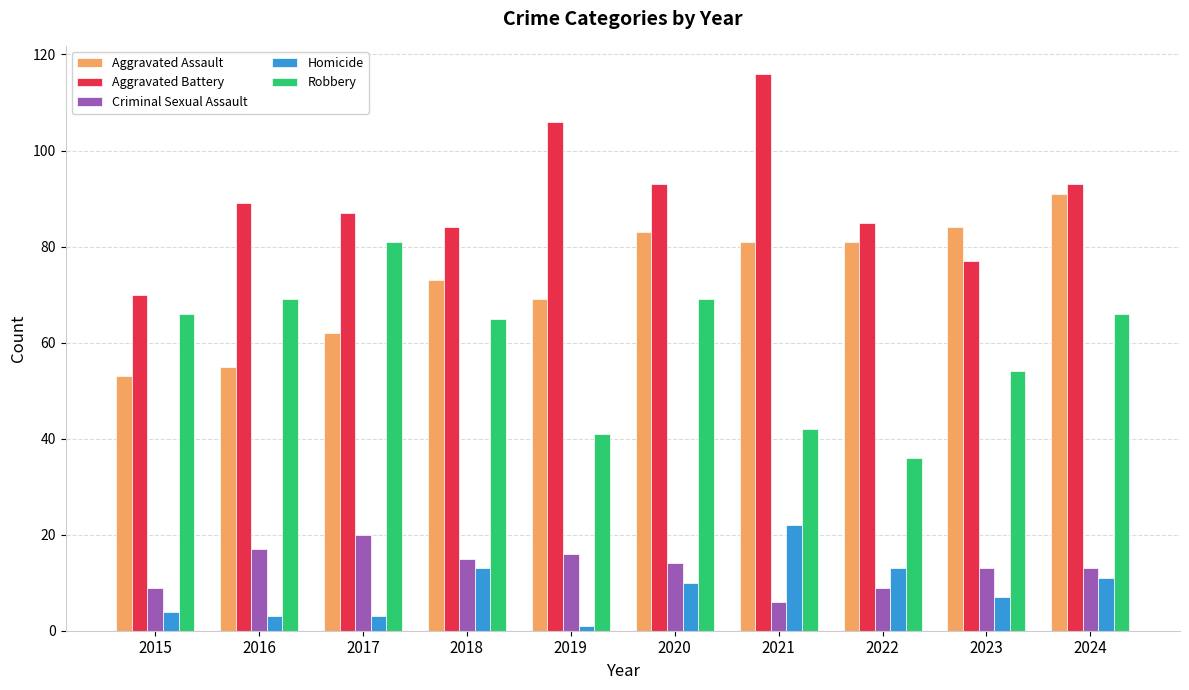

The Robbery series shows 9 at 2019. True or false?

False